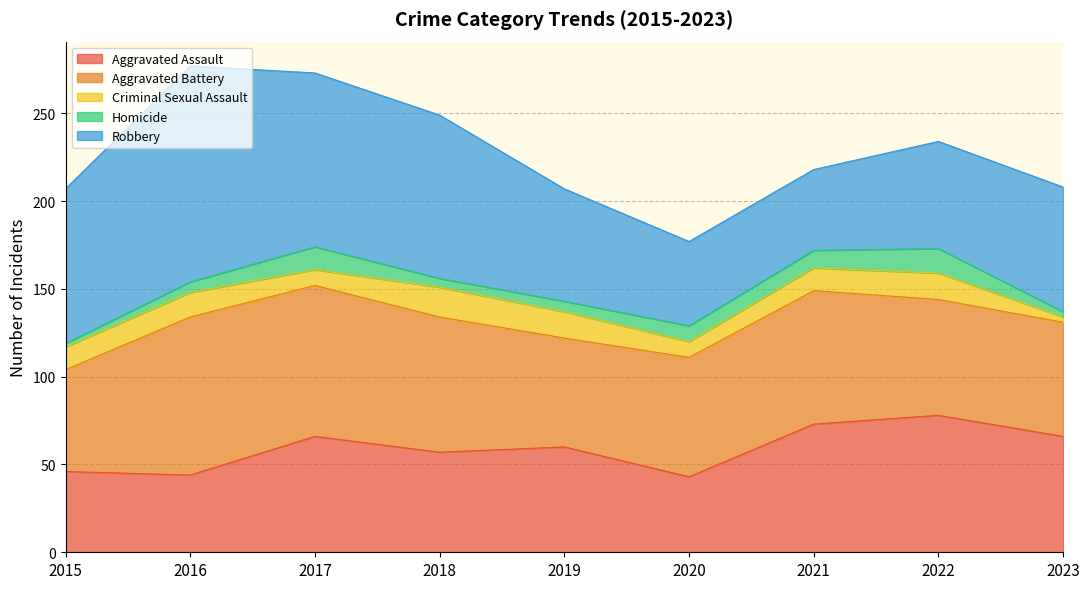

What are all the series names shown in the legend?

Aggravated Assault, Aggravated Battery, Criminal Sexual Assault, Homicide, Robbery